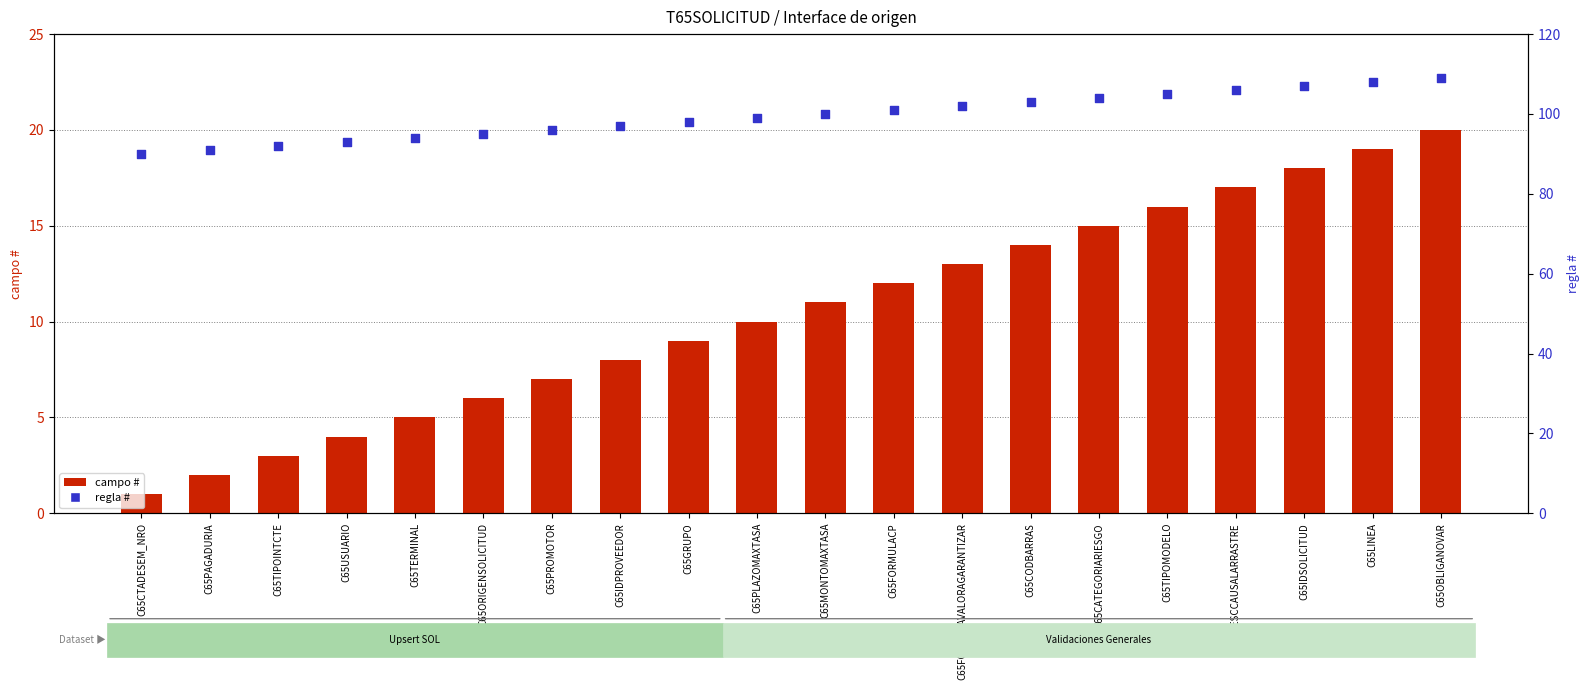

At which category is the sum across all series the highest?

C65OBLIGANOVAR